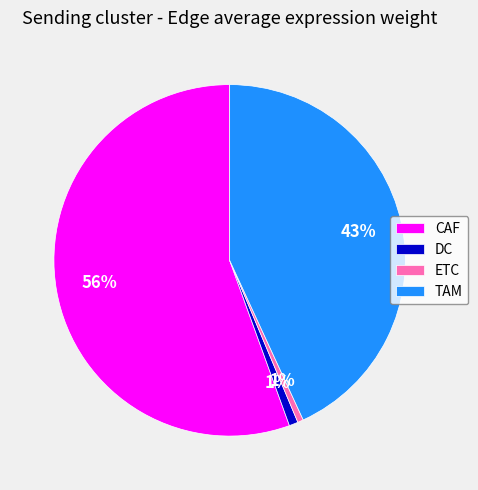

To the nearest percent, what is the average slice percentage?

25%